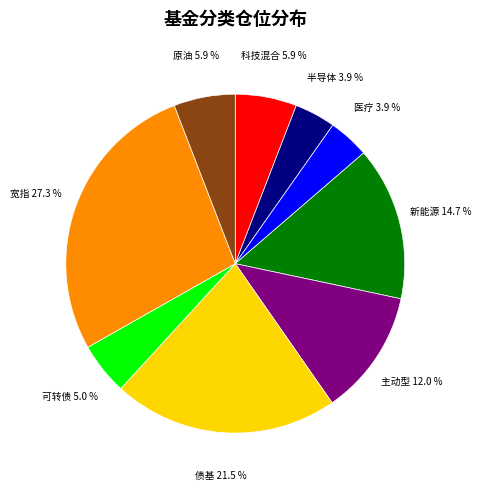

Is there a majority slice in this chart?

No